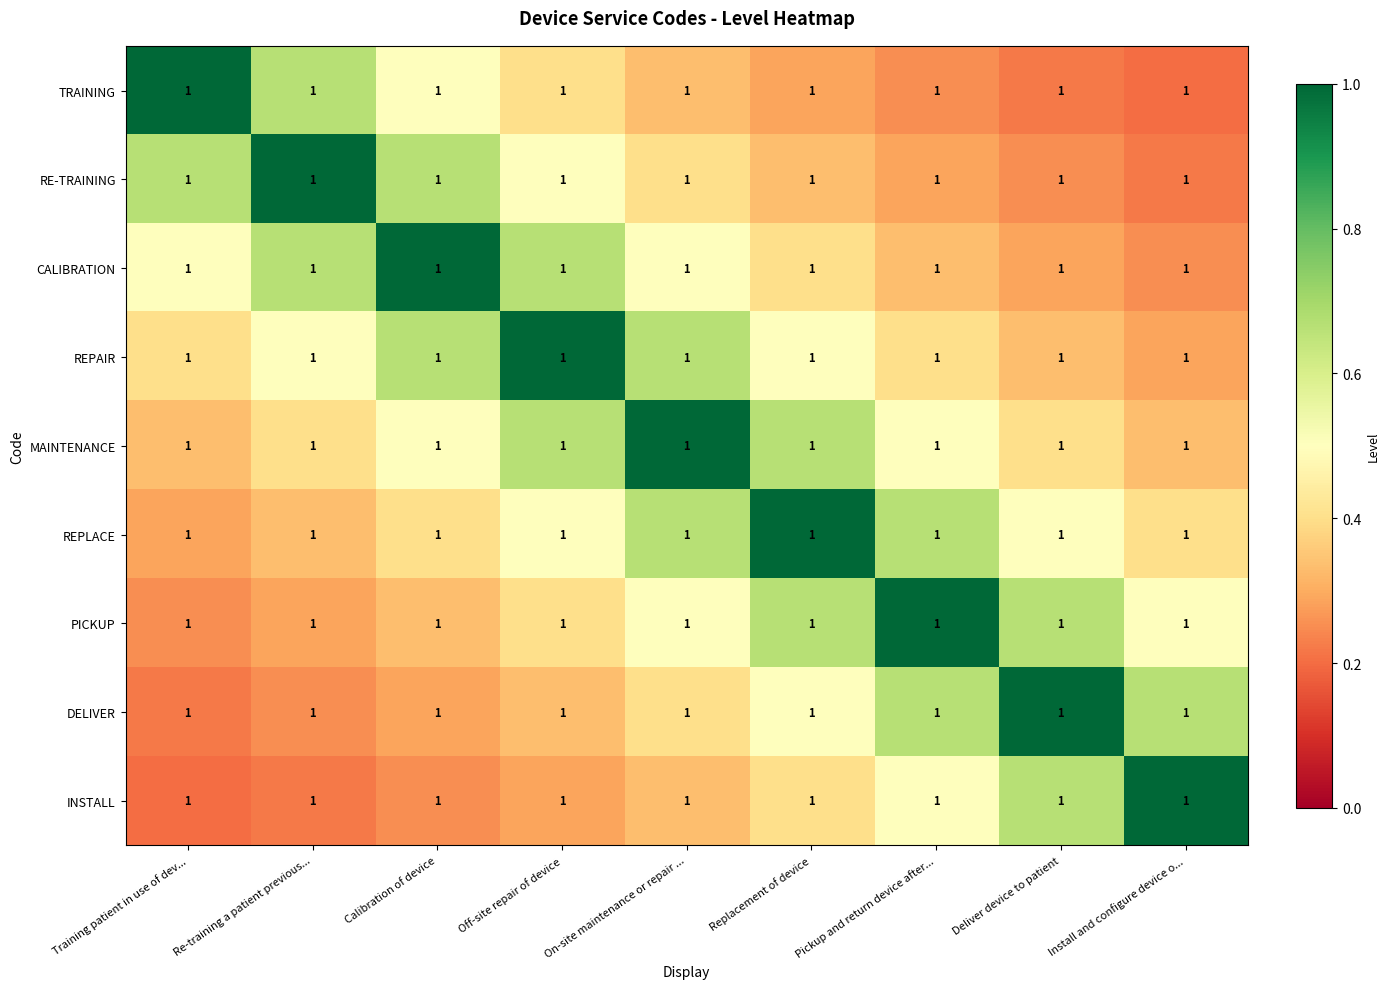

What is the total value across all series at Re-training a patient previous...?

4.3